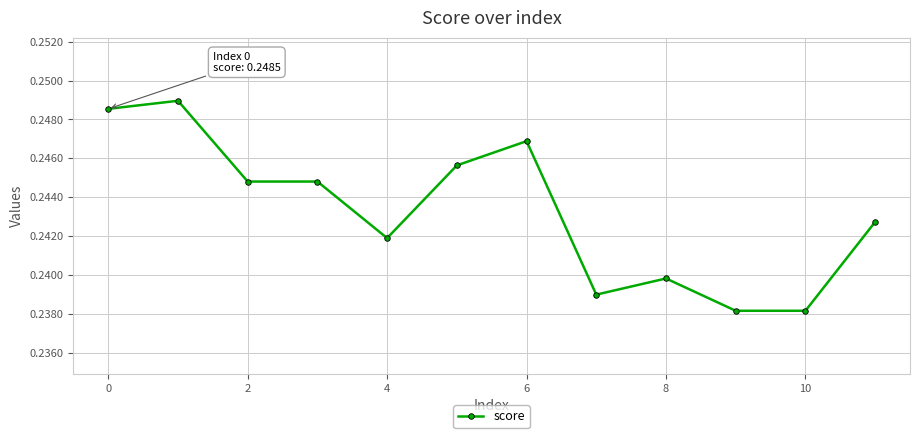

Does the chart have visible grid lines?

Yes